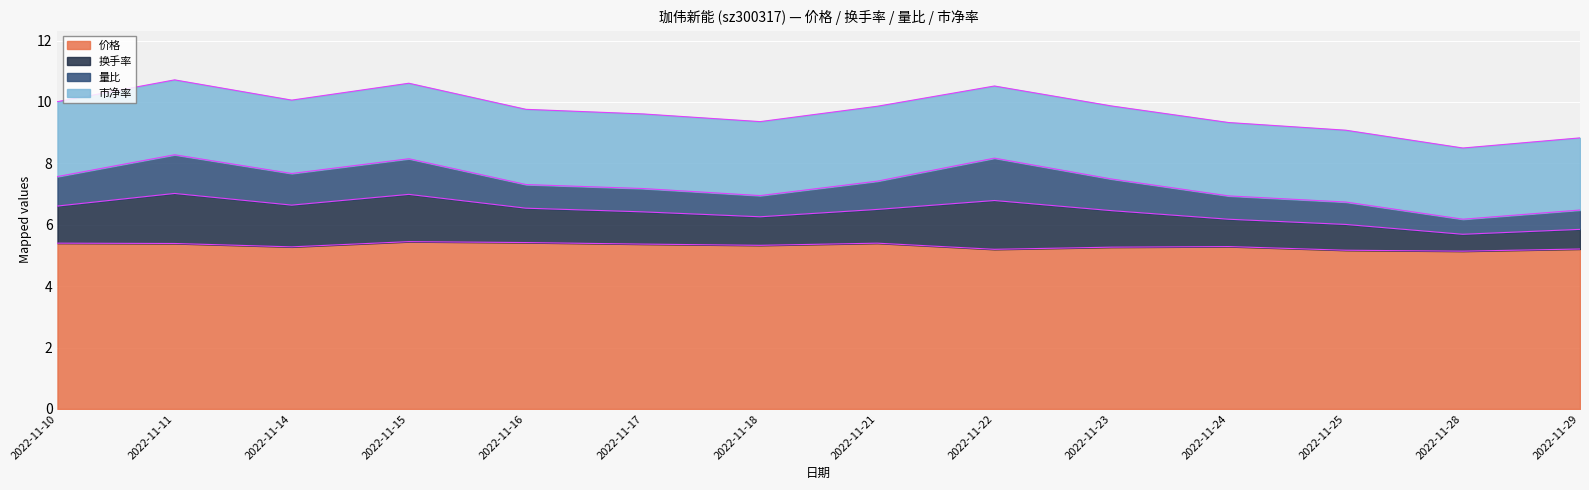

In 价格, how many points are lower than both neighbors (excluding endpoints)?

4